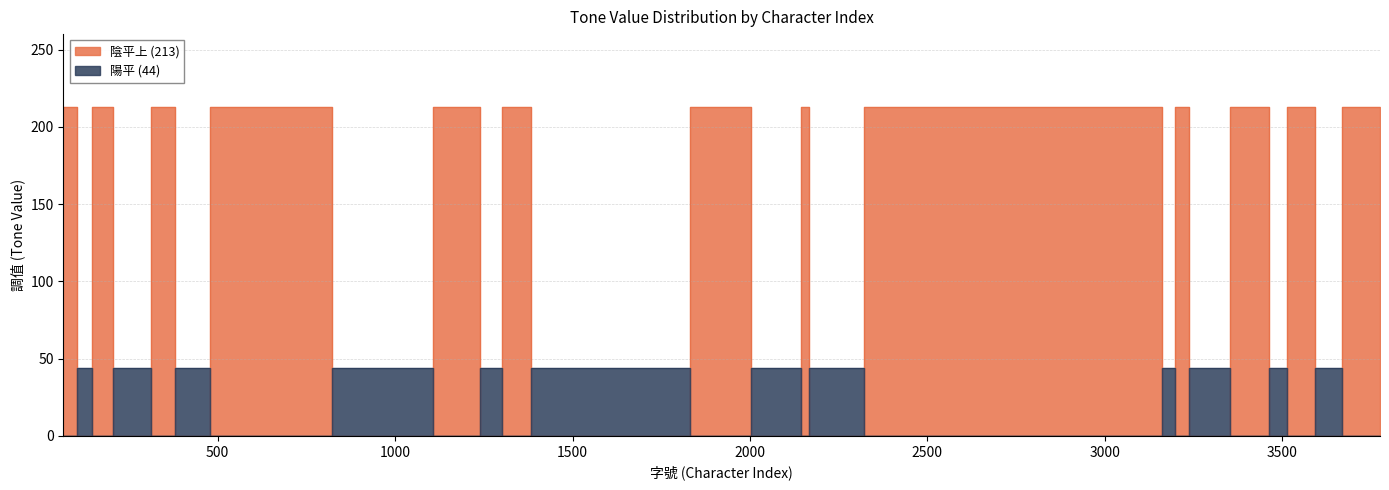

Reading left to right, list all the values displayed in this chart.

陰平上 (213): 65=213	140=0	150=213	262=0	361=213	401=0	445=0	510=213	706=213	725=213	917=0	1018=0	1193=213	1288=0	1314=213	1344=213	1358=213	1410=0	1661=0	1668=0	1995=213	2010=0	2126=0	2161=213	2173=0	2470=213	2797=213	2842=213	3066=213	3130=213	3191=0	3207=213	3269=0	3273=0	3432=213	3495=0	3531=213	3654=0	3681=213	3776=213
陽平 (44): 65=0	140=44	150=0	262=44	361=0	401=44	445=44	510=0	706=0	725=0	917=44	1018=44	1193=0	1288=44	1314=0	1344=0	1358=0	1410=44	1661=44	1668=44	1995=0	2010=44	2126=44	2161=0	2173=44	2470=0	2797=0	2842=0	3066=0	3130=0	3191=44	3207=0	3269=44	3273=44	3432=0	3495=44	3531=0	3654=44	3681=0	3776=0